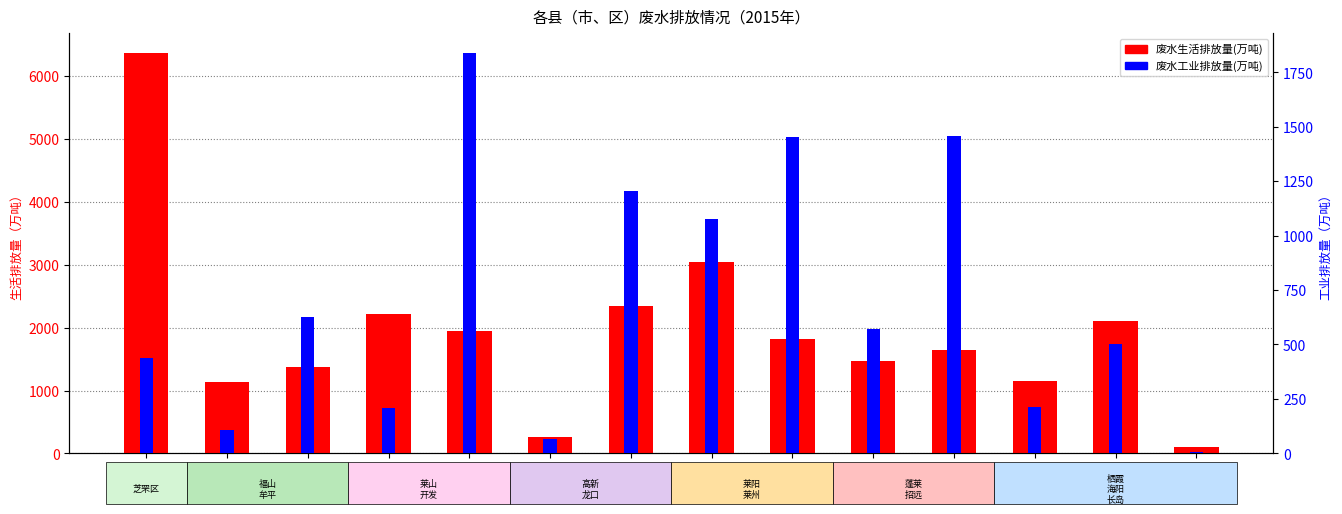

At which label does 废水工业排放量(万吨) reach its minimum?

长岛县